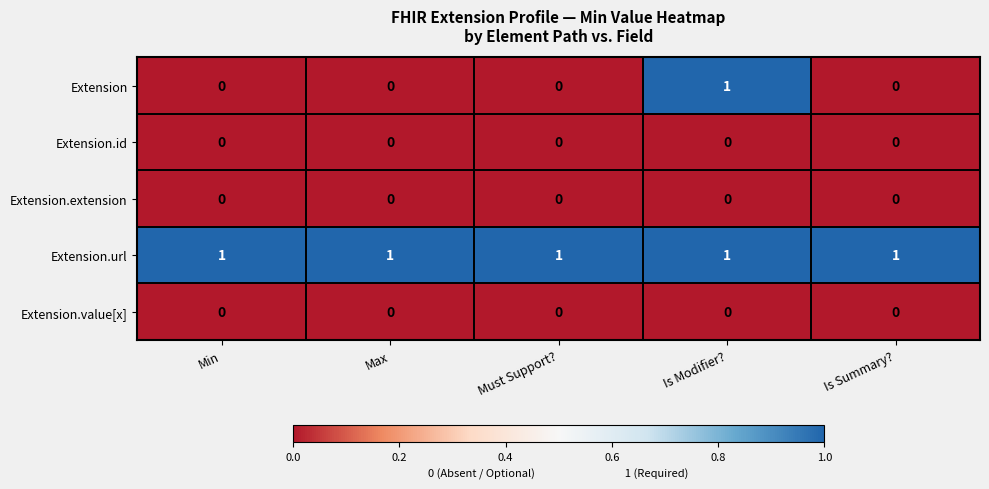

Is it true that Extension.id equals 0 at Must Support??

True